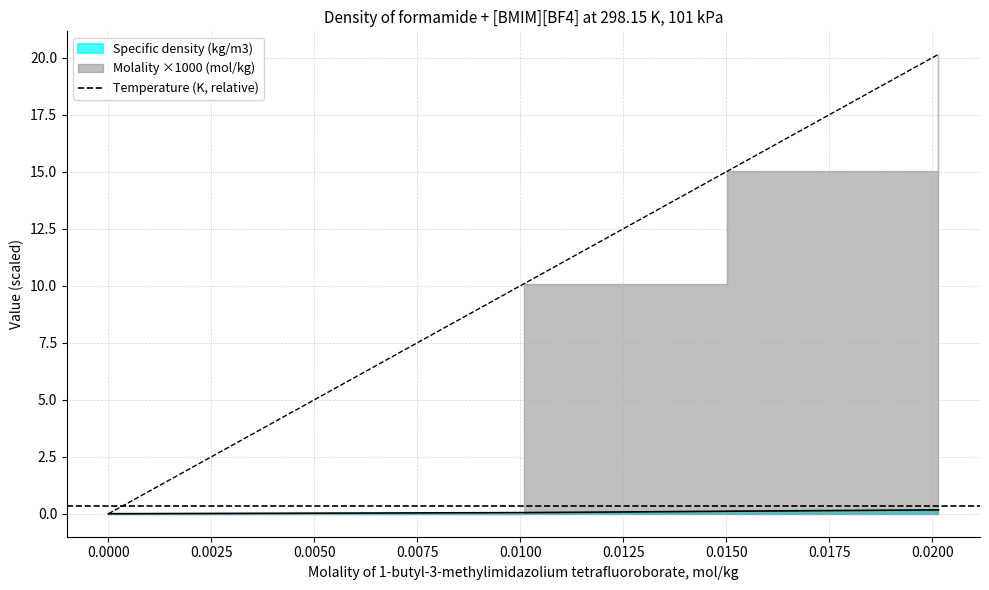

True or false: Molality (mol/kg) has a value of 0.0 at 0.0.

True